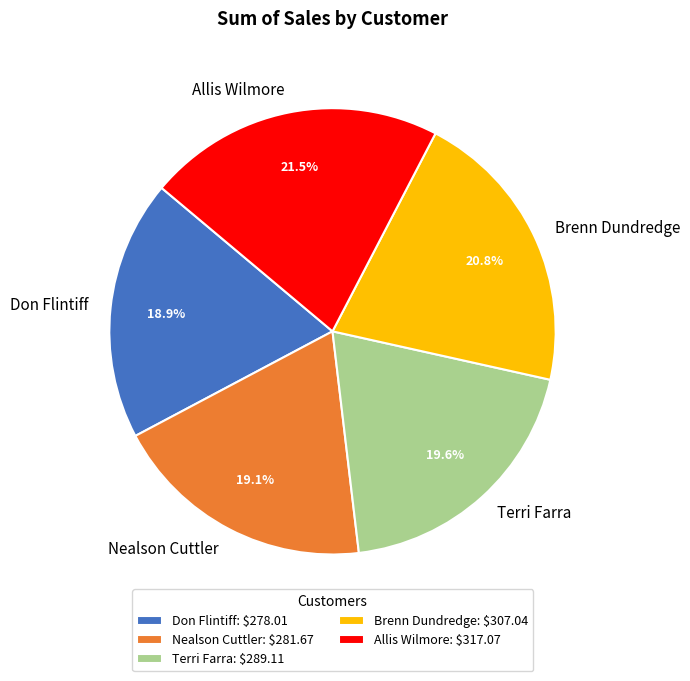

Approximately how many times larger is the value at Brenn Dundredge compared to Don Flintiff?

1.1